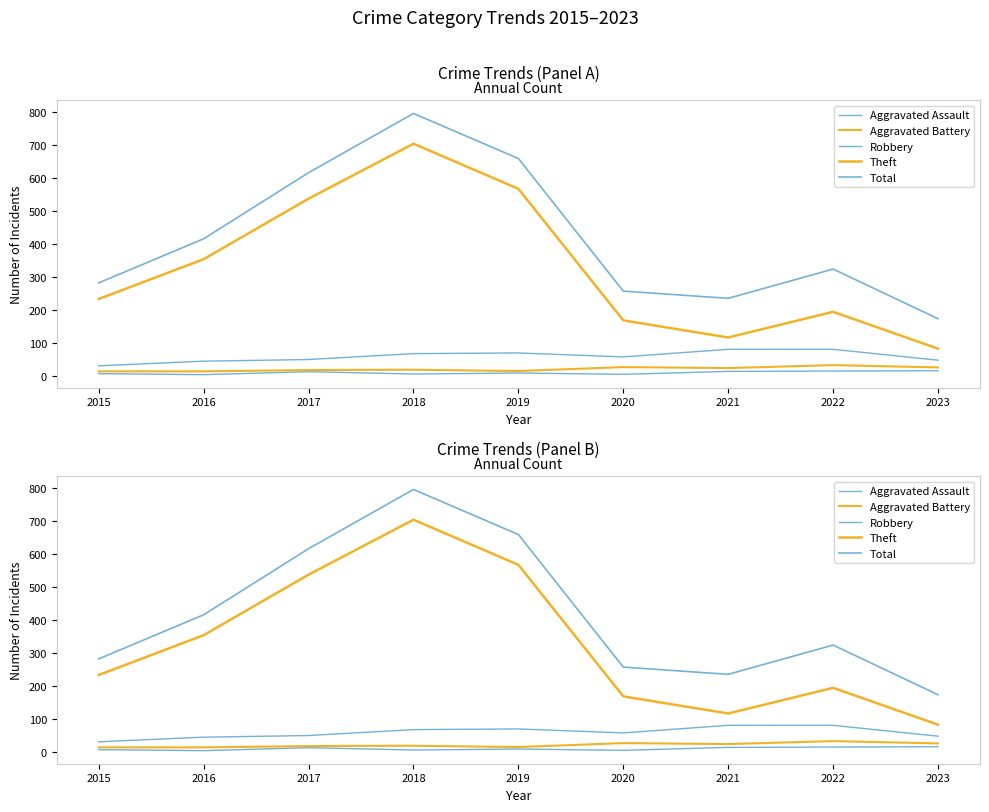

How many lines are shown in the chart?

5